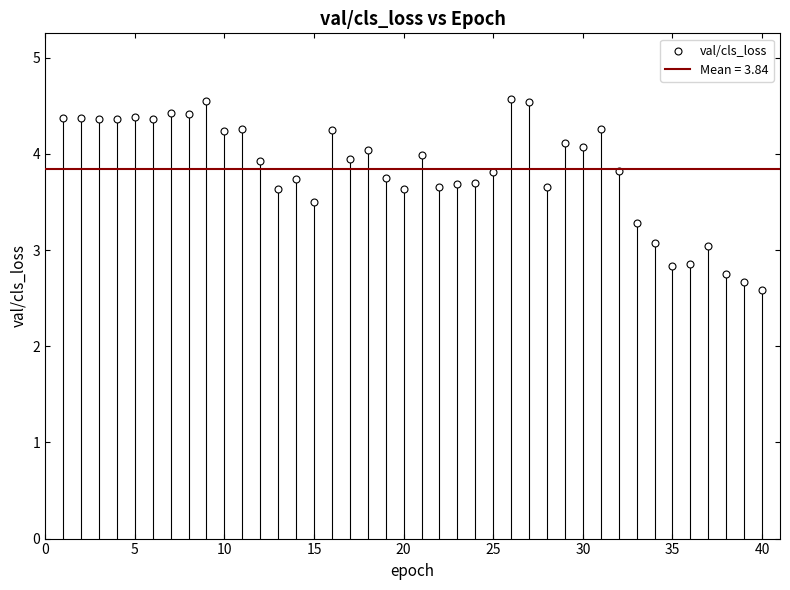

What is the range of Y values (max minus min)?

2.0